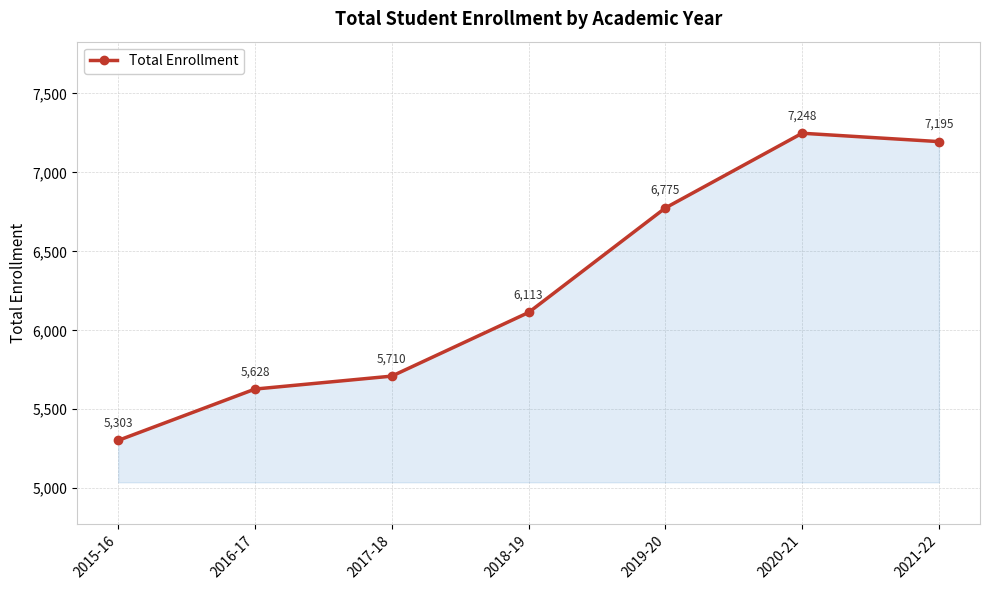

Which category has the lowest value across all series?

2015-16